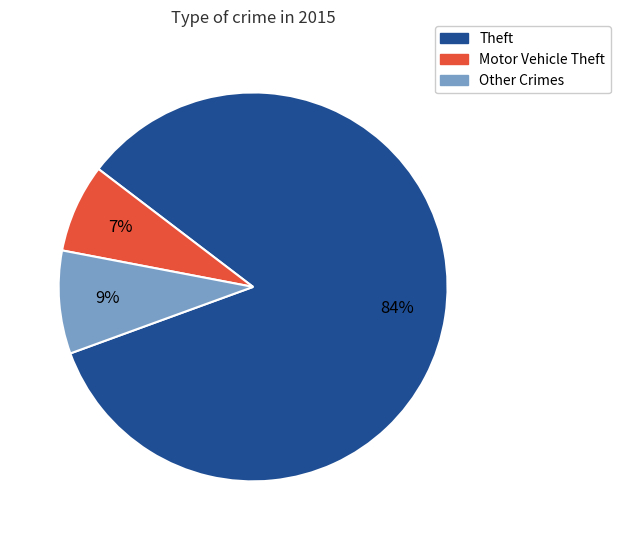

To the nearest percent, what is the average slice percentage?

33%